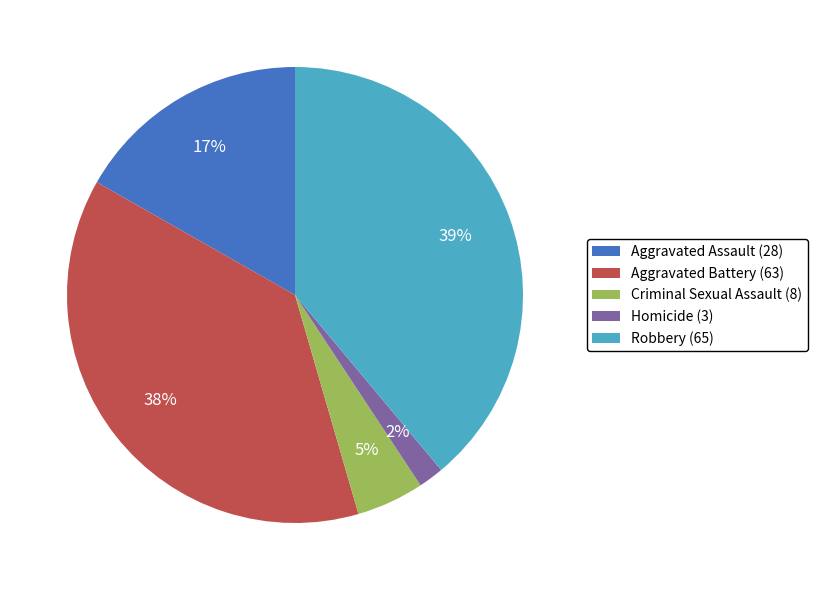

To the nearest percent, what percentage of the pie is Aggravated Assault?

17%